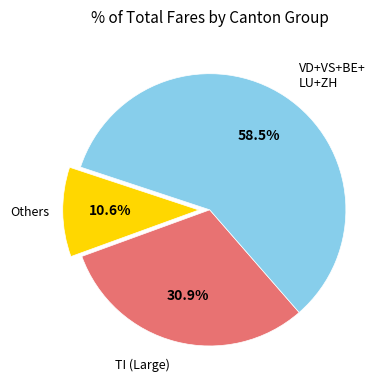

How many segments does this pie chart have?

3